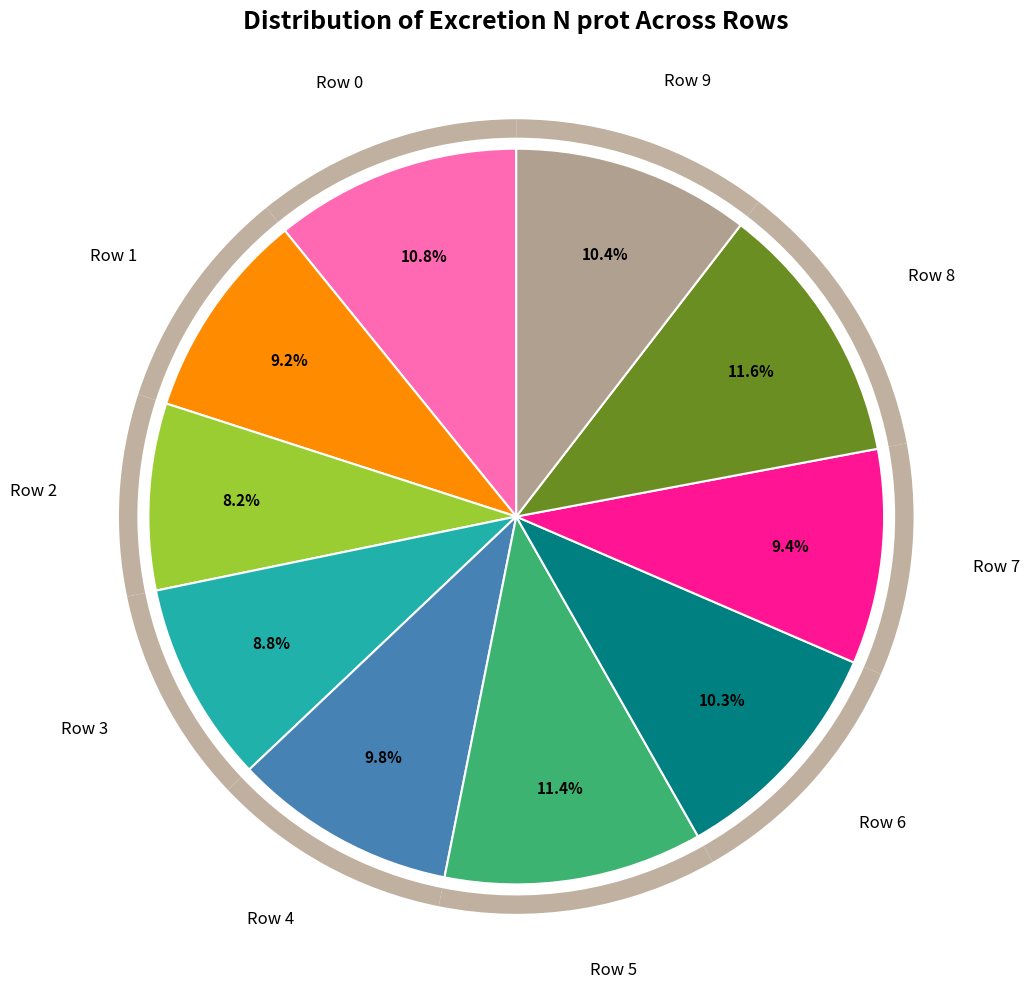

Combined, what portion of the pie is Row 6 and Row 8?

21.9%